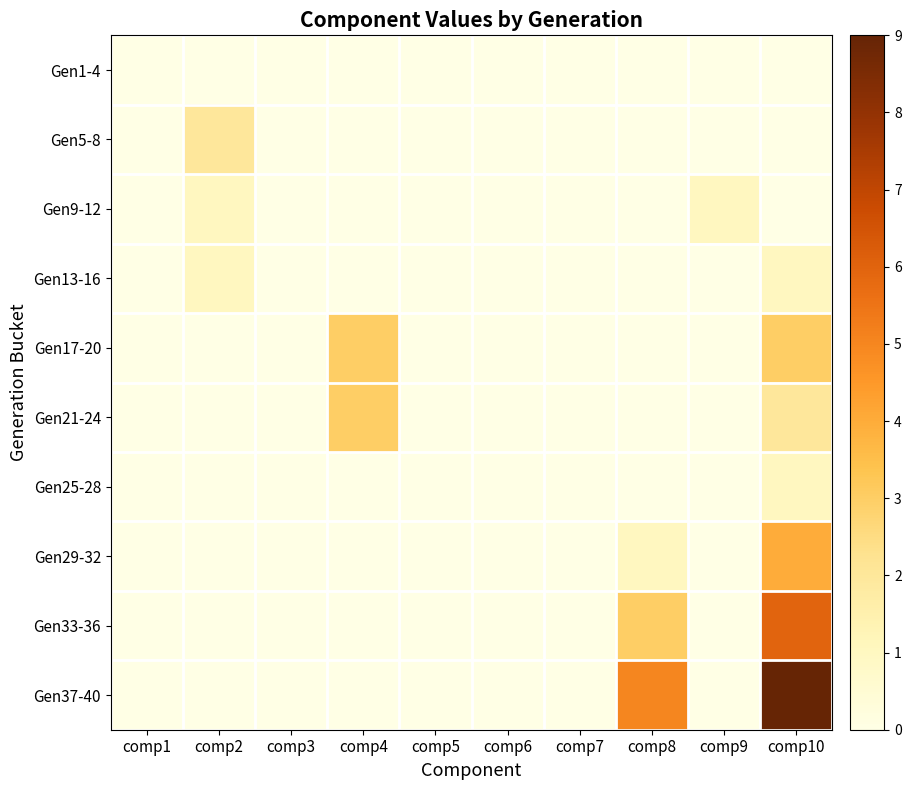

How many categories are shown in the chart?

10